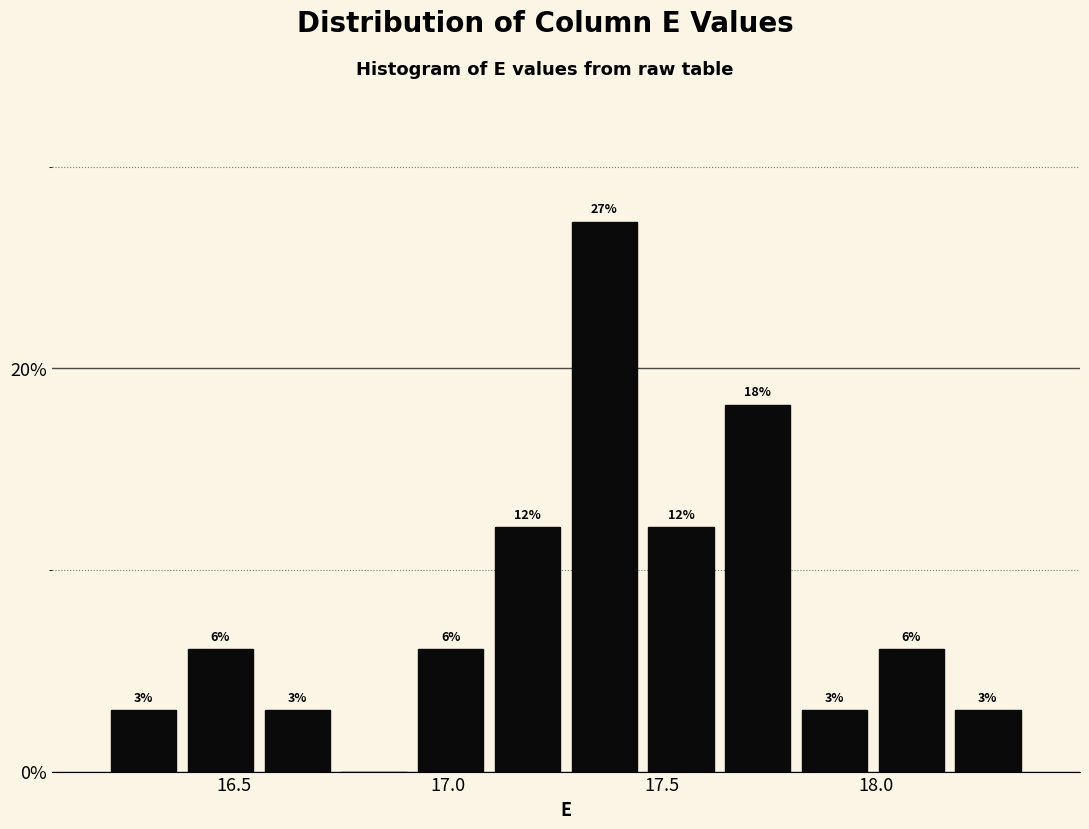

Read against the x-axis, roughly where is the centre of the tallest bar?

17.35